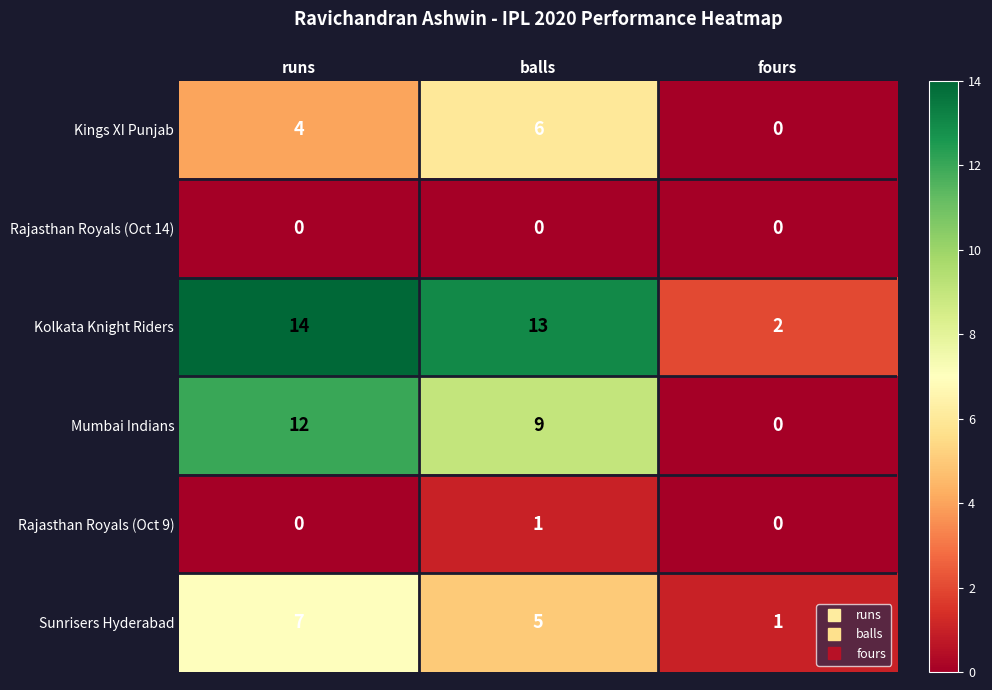

What value does the Kings XI Punjab series have at balls?

6